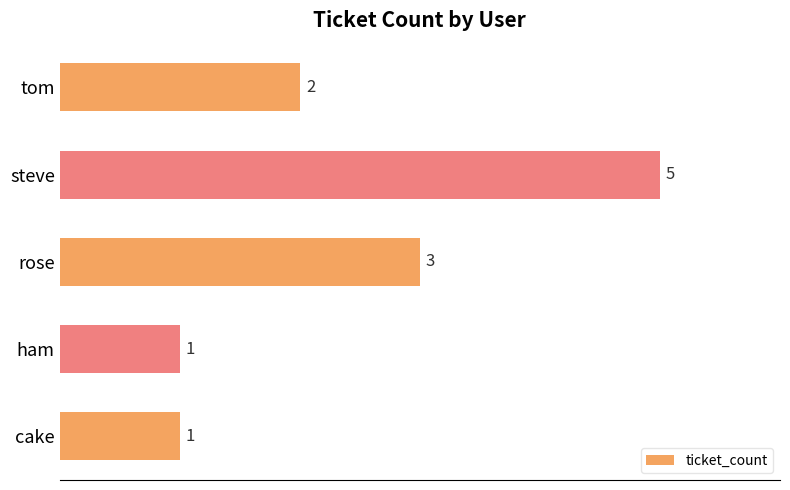

What is the change in value from ham to tom?

+1